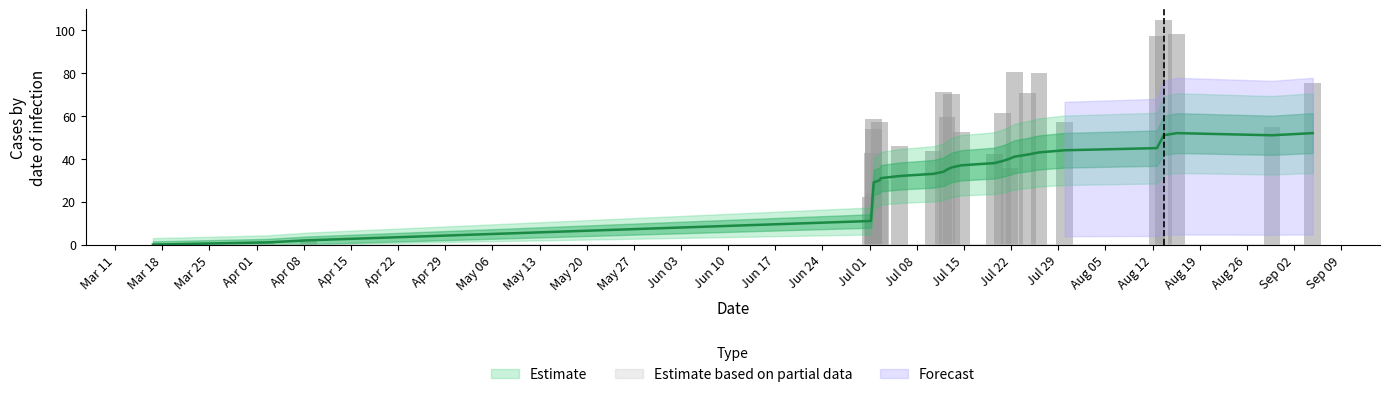

The value at Mar 11 is 32. True or false?

False